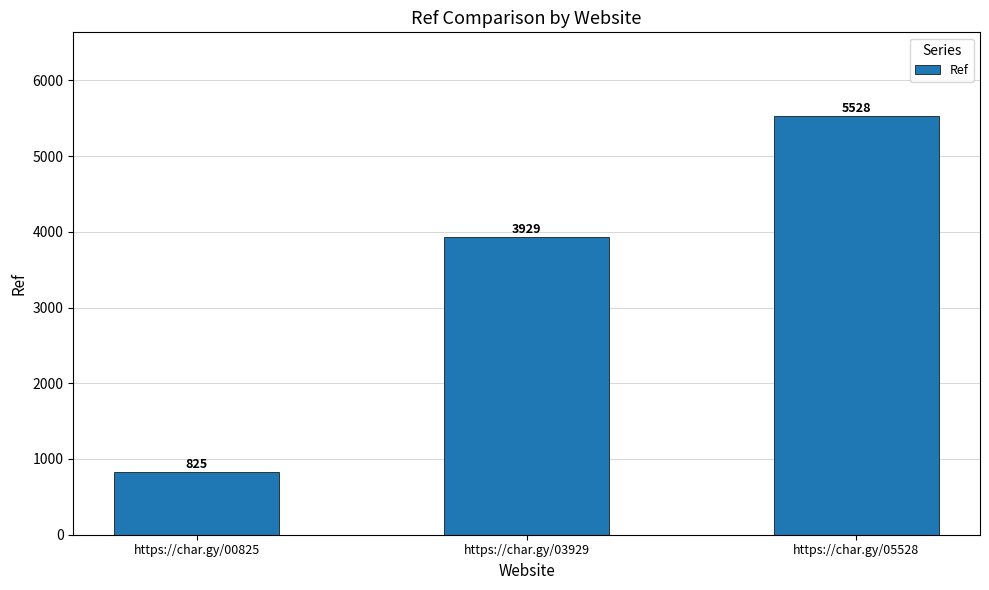

What is the value of the 3rd bar from the left?

5528